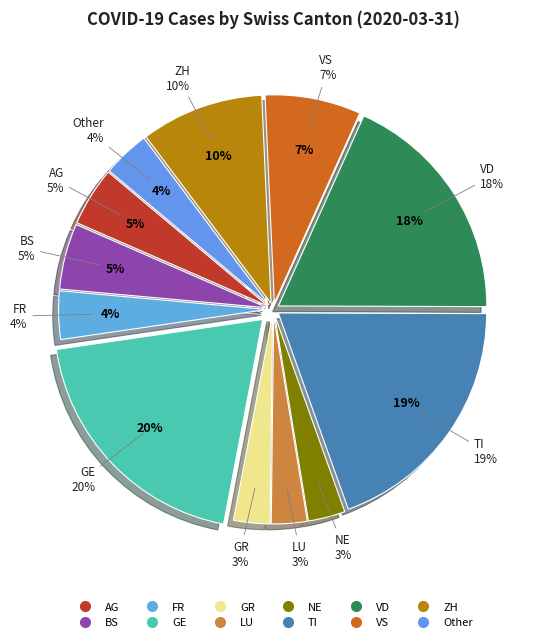

What is the largest slice in the pie chart?

GE